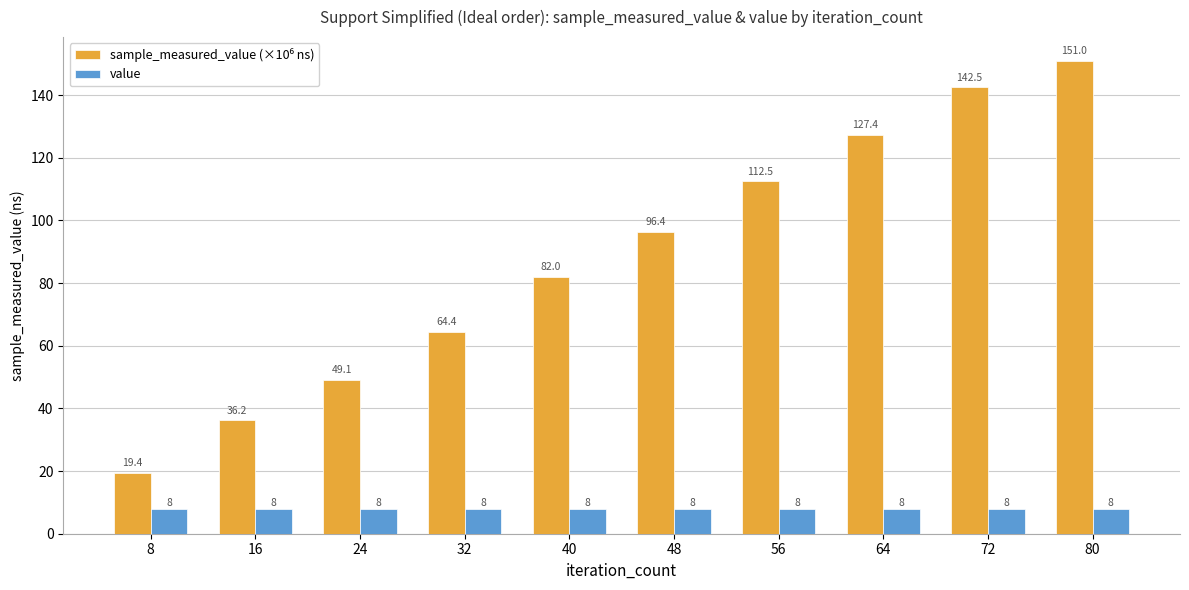

Count the number of categories in the chart.

10